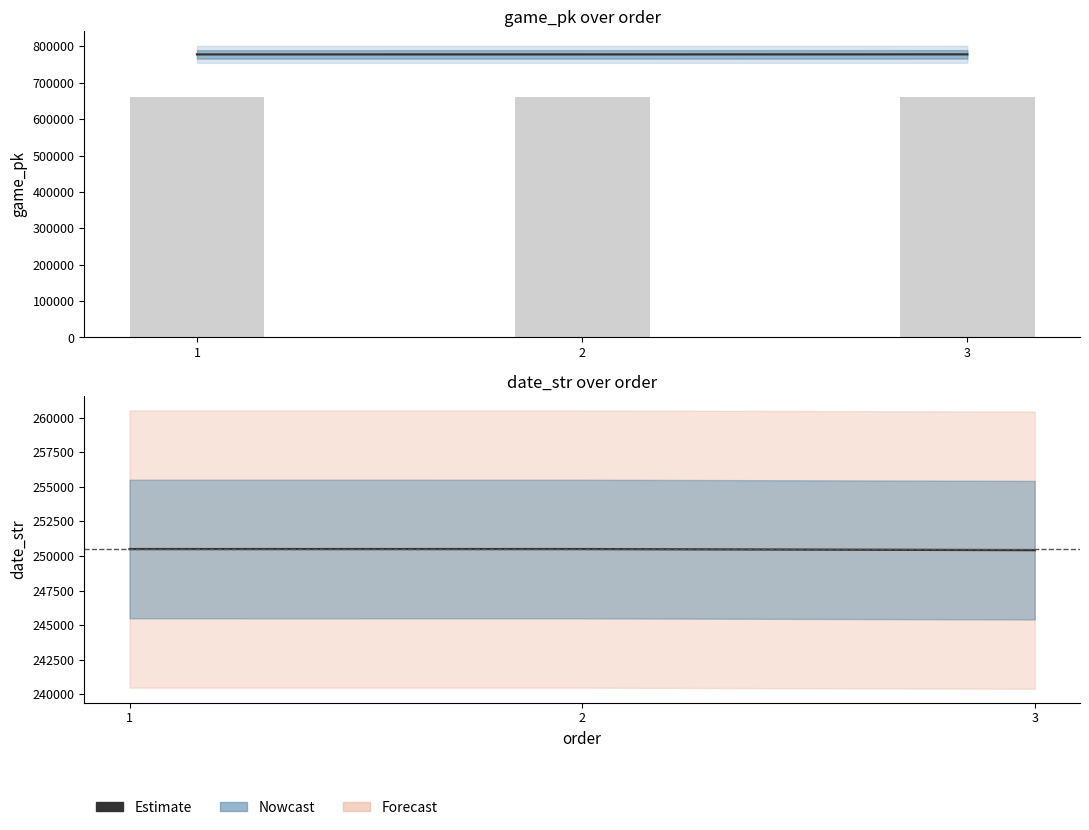

How many categories are shown in the chart?

3